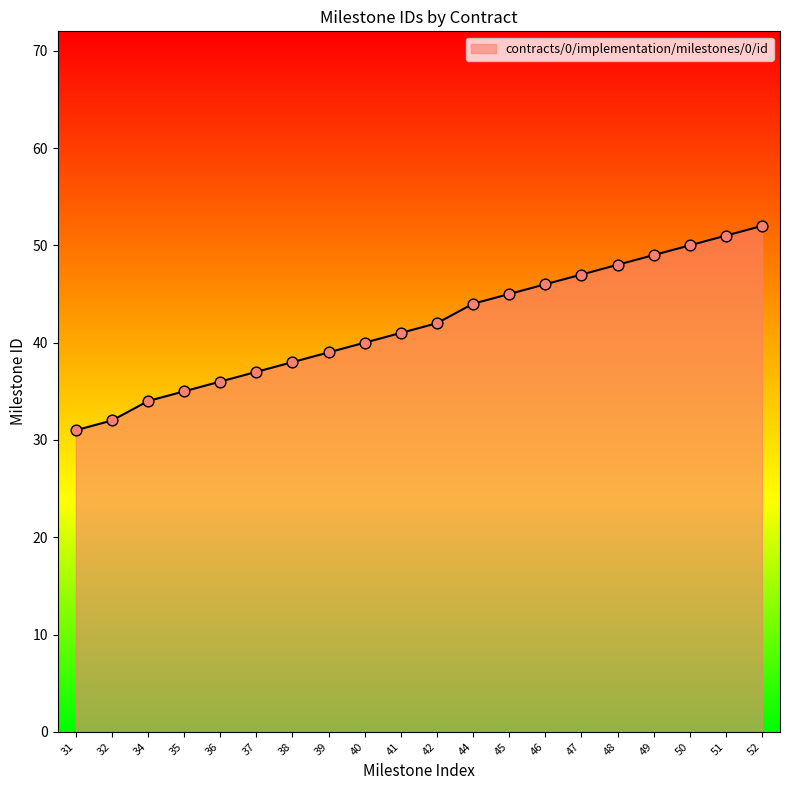

What is the change in value from 34 to 46?

+12